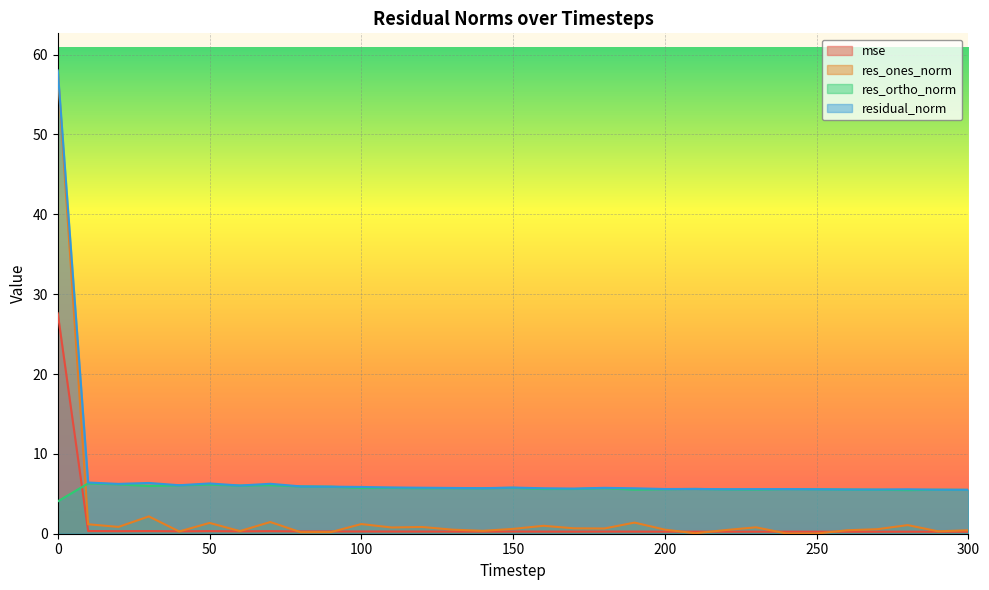

True or false: res_ones_norm has a value of 0.5 at 120.

False